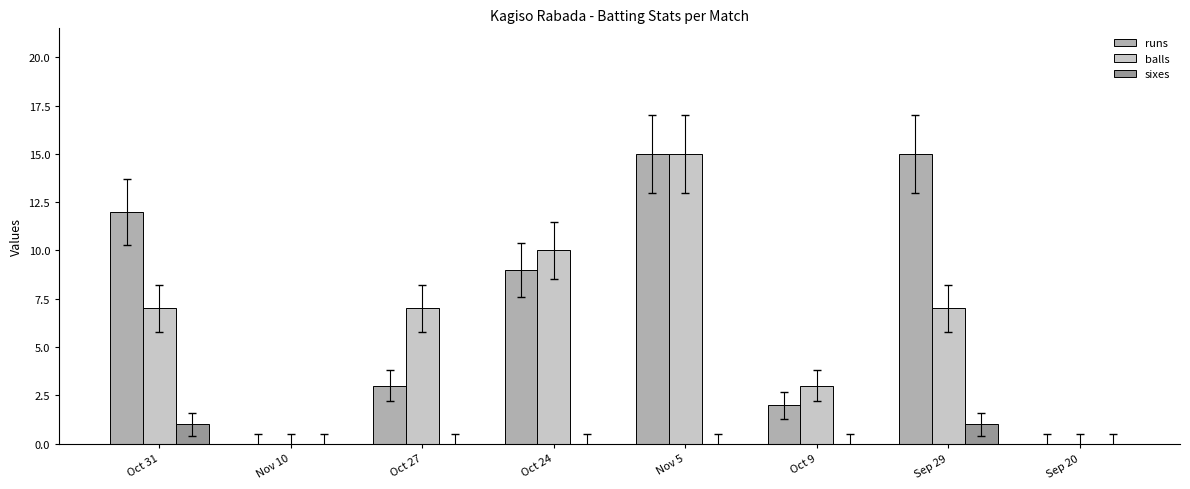

Is the value of balls at Sep 29 greater than the value of sixes at Oct 31?

Yes